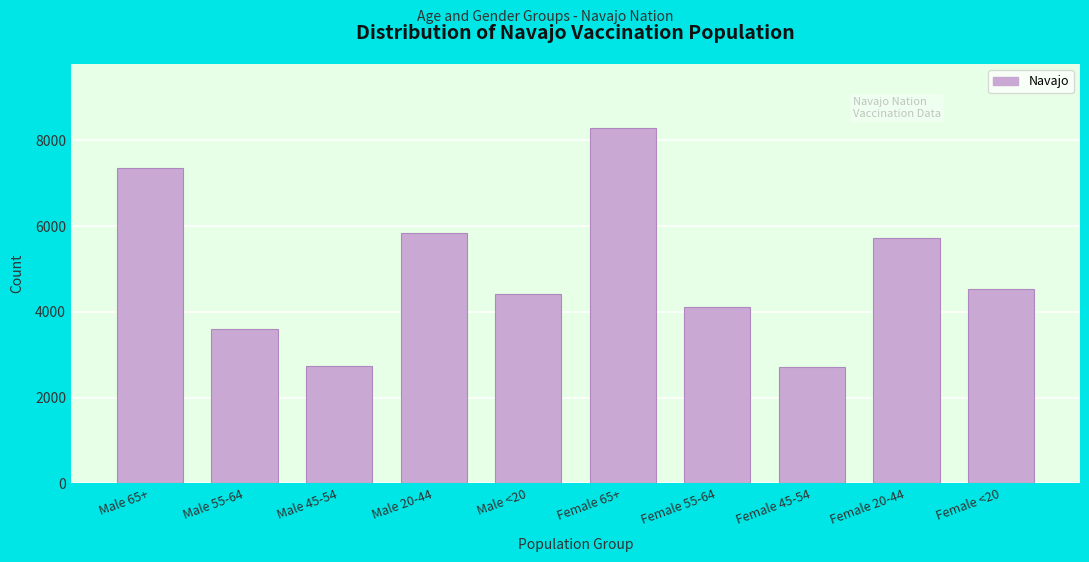

What is the difference between the maximum and minimum values?

5568